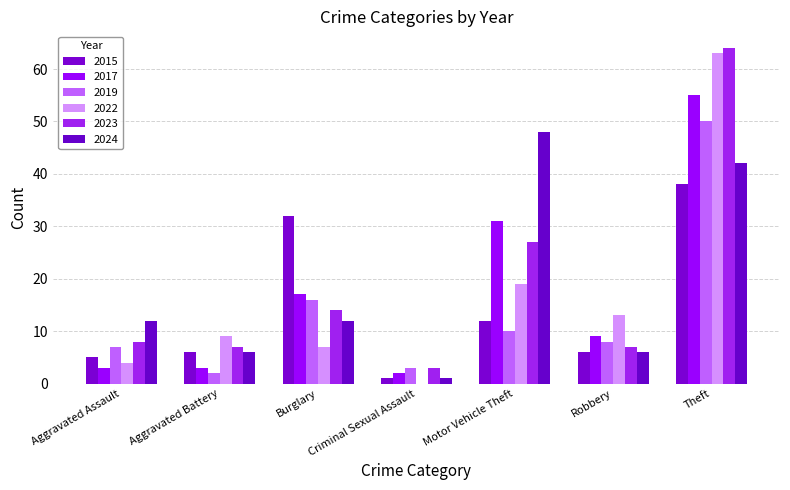

How many groups of bars are there?

7